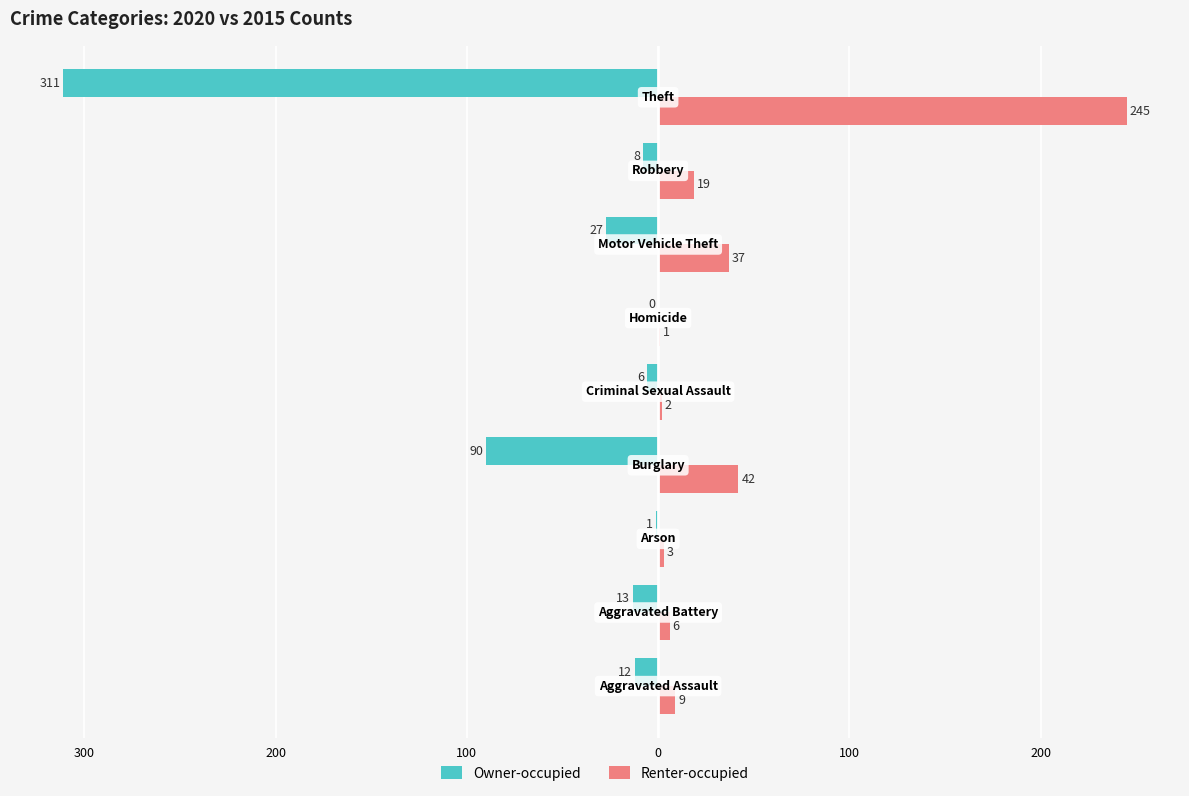

What are all the series names shown in the legend?

Owner-occupied, Renter-occupied